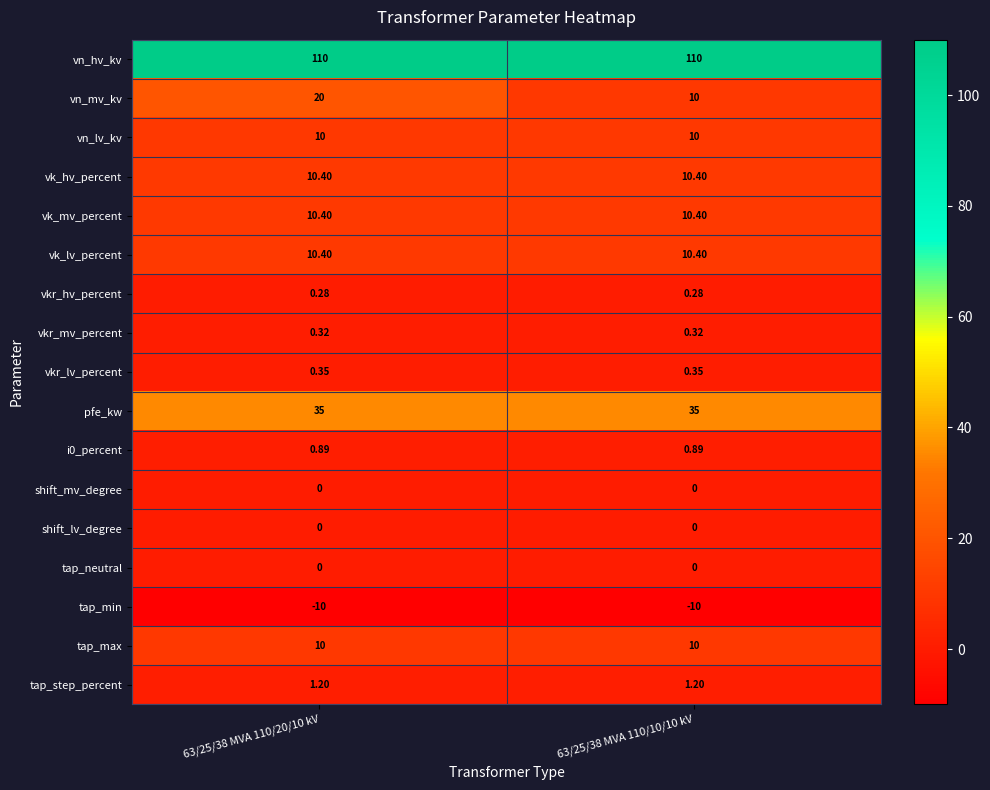

Which series has the widest spread of values?

vn_mv_kv